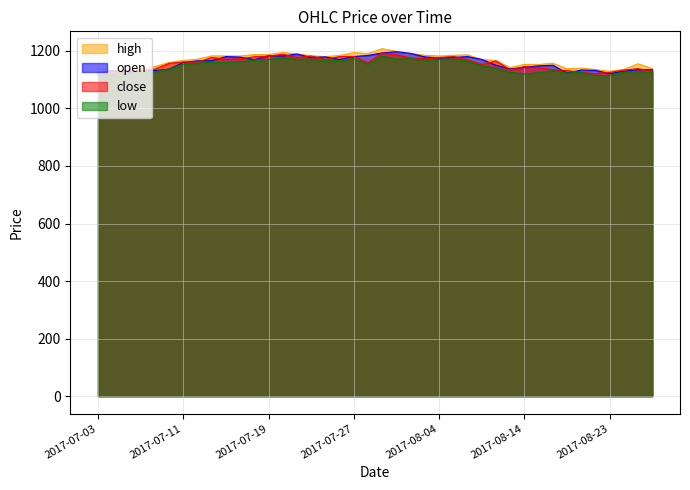

How many values in the close series exceed 1161?

20